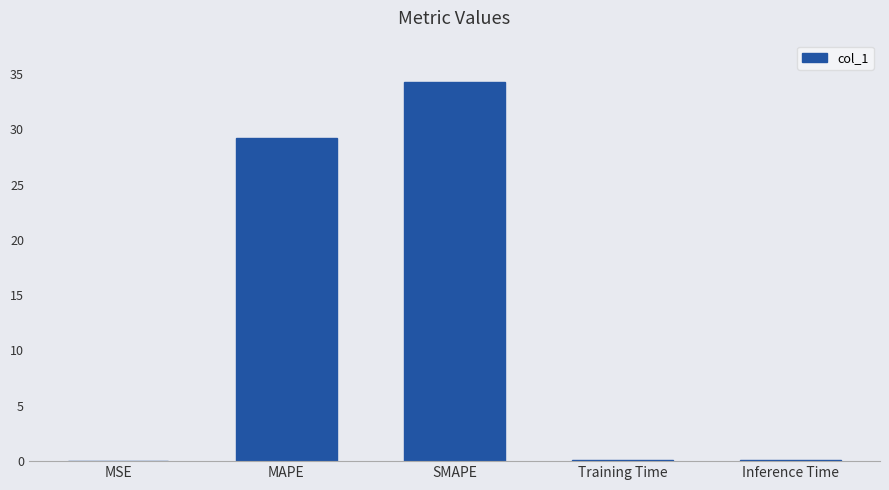

Is it true that the value at SMAPE is 34.3?

True